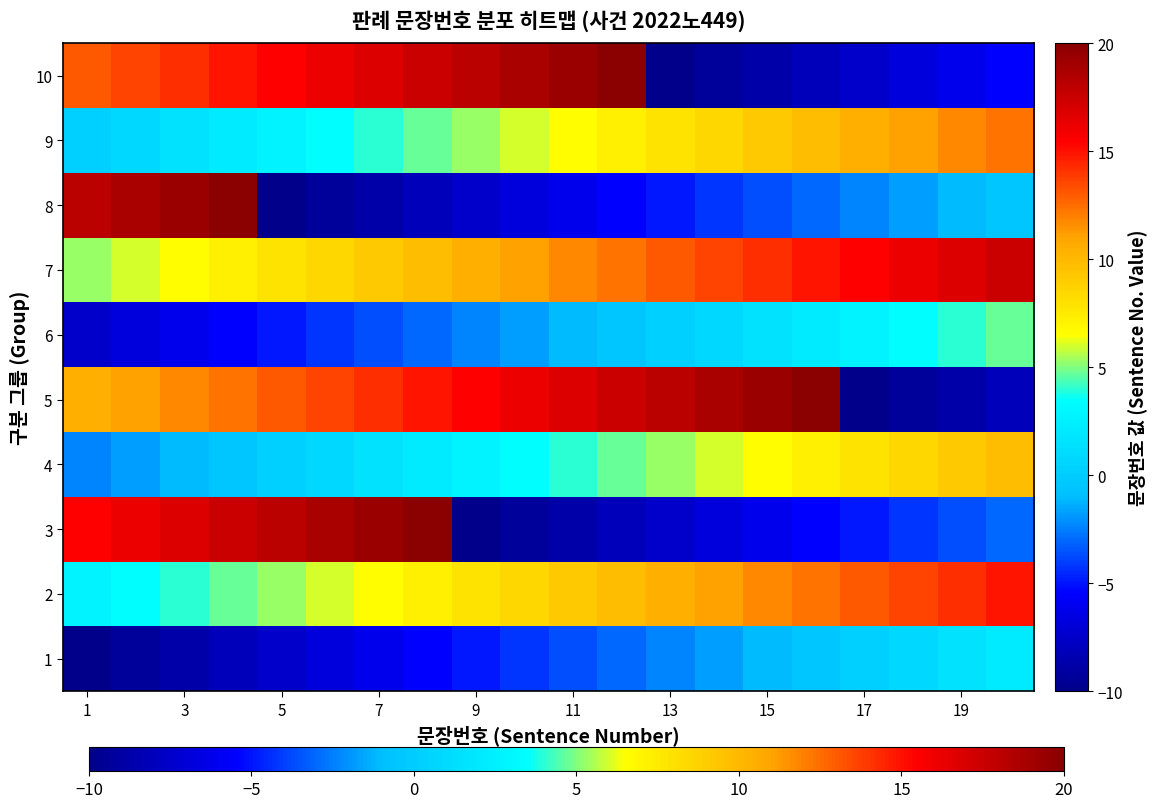

List the series in order of their peak value, highest first.

3, 5, 8, 10, 7, 2, 9, 4, 6, 1